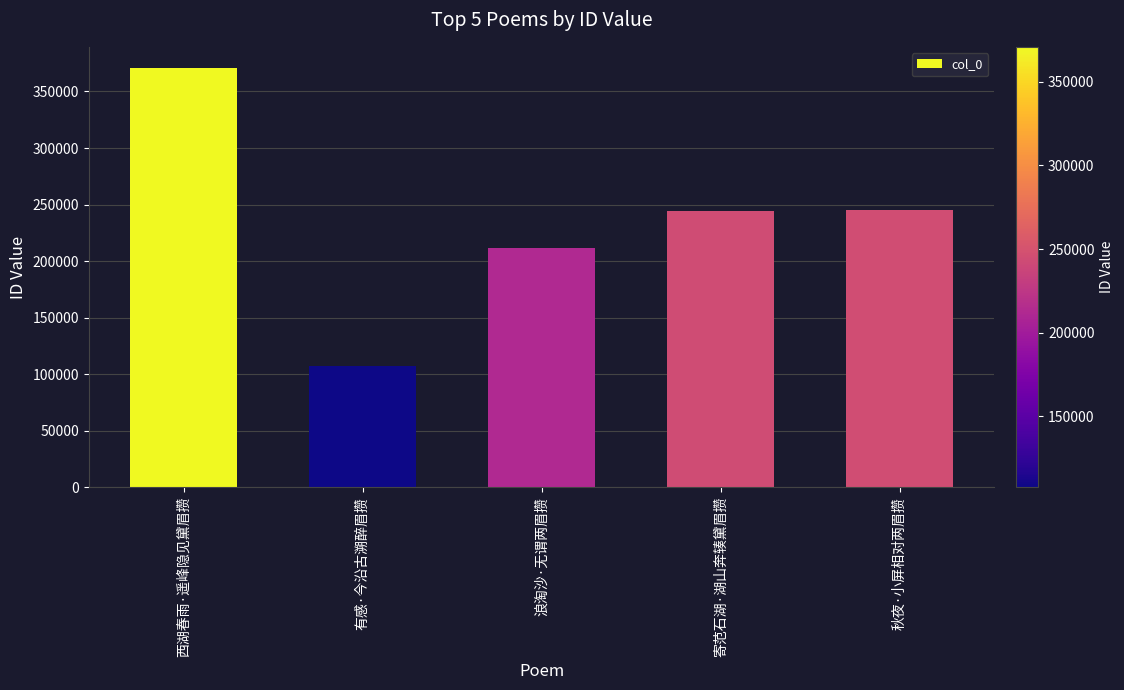

True or false: the data shows 211871 at 浪淘沙·无谓两眉攒.

True